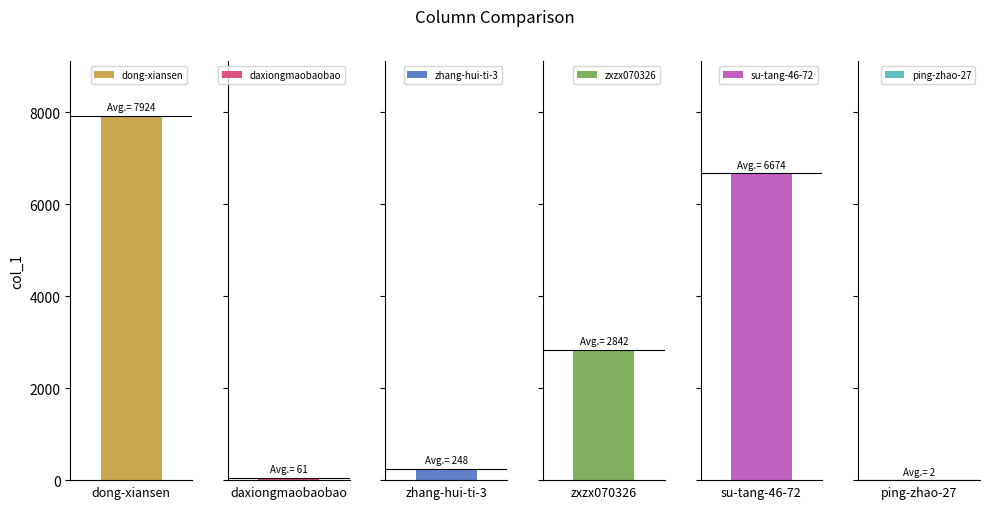

True or false: the data shows 248 at zhang-hui-ti-3.

True